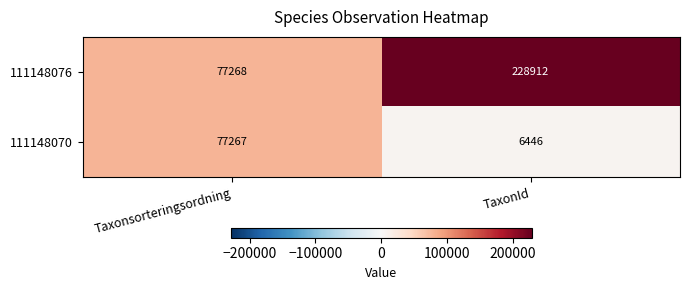

What is the sum of all 111148076 values?

306180